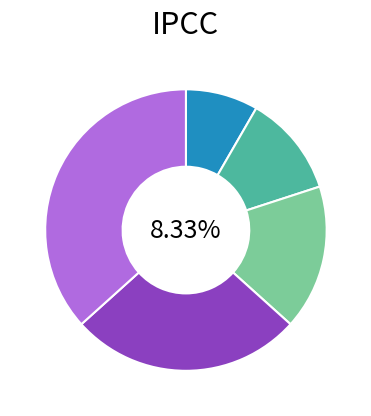

To the nearest percent, what is the combined percentage of Cat IV and Cat V?

63%